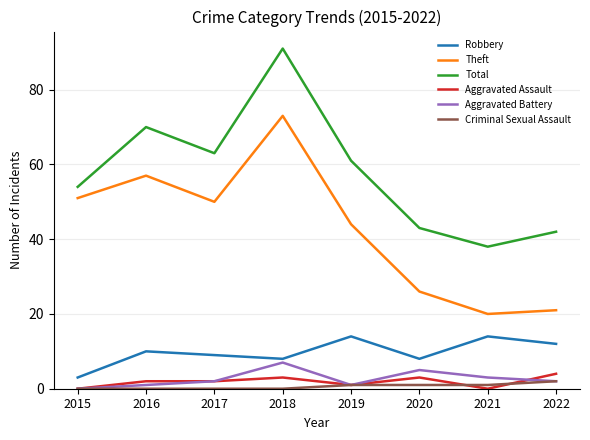

At how many categories does at least one series exceed 26?

8